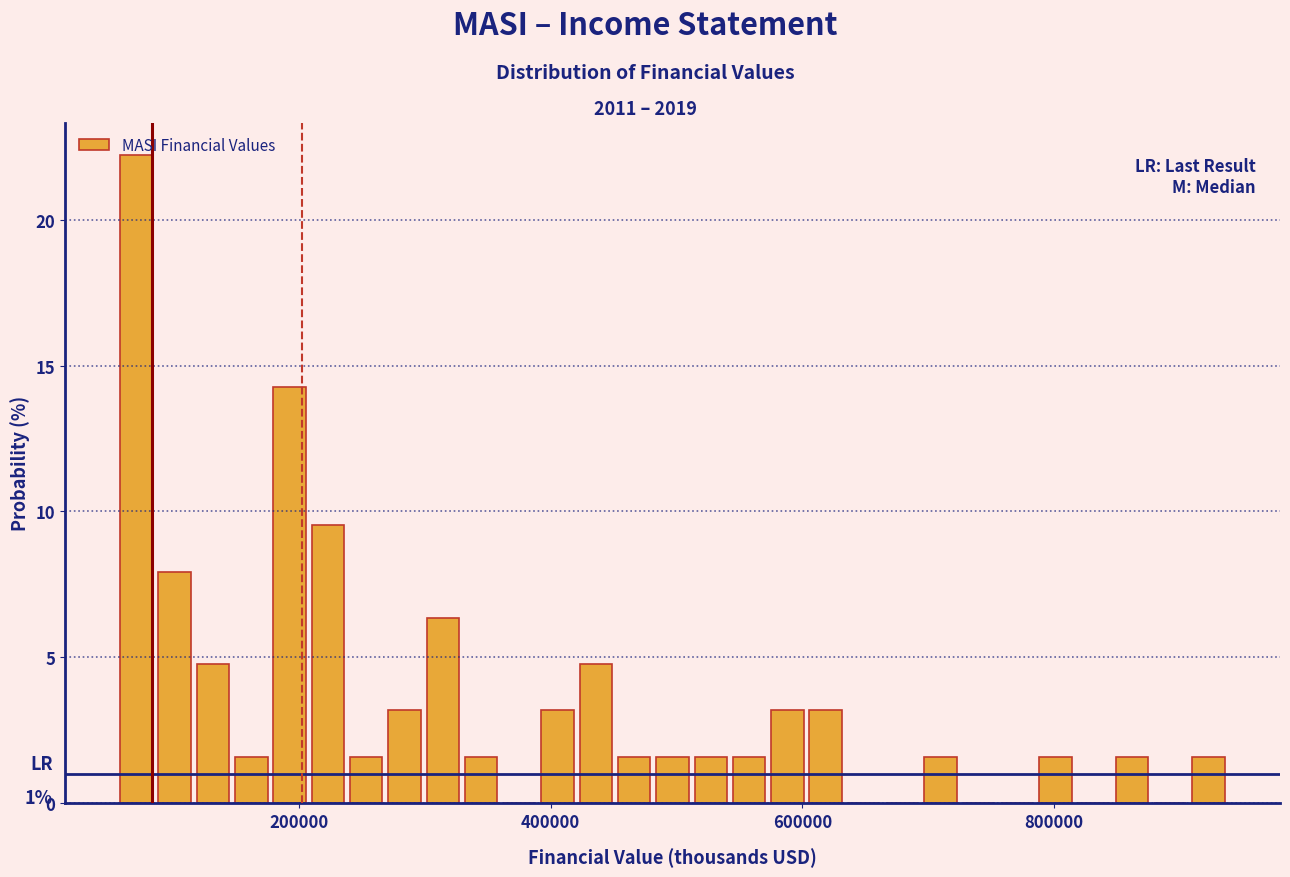

Around what value on the x-axis is the tallest bar? Give the approximate position of its centre, as read against the axis.

80000